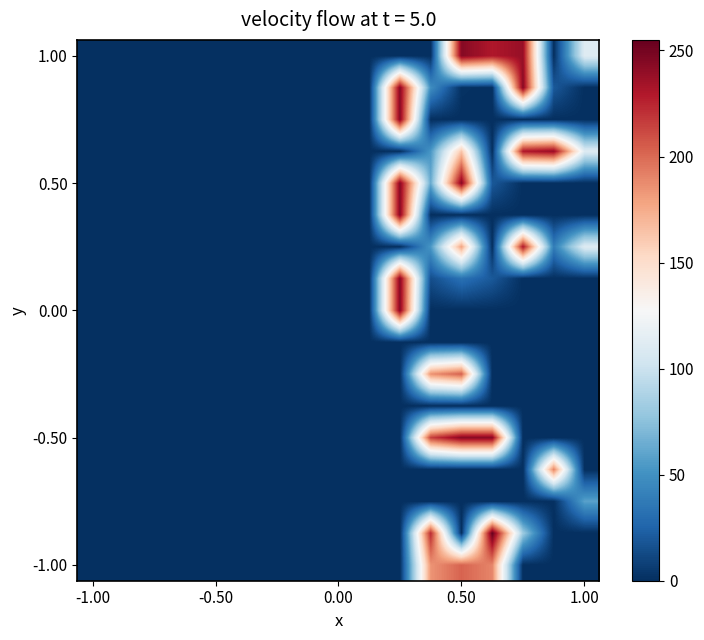

Which has a higher value, -1.00 or 14?

14